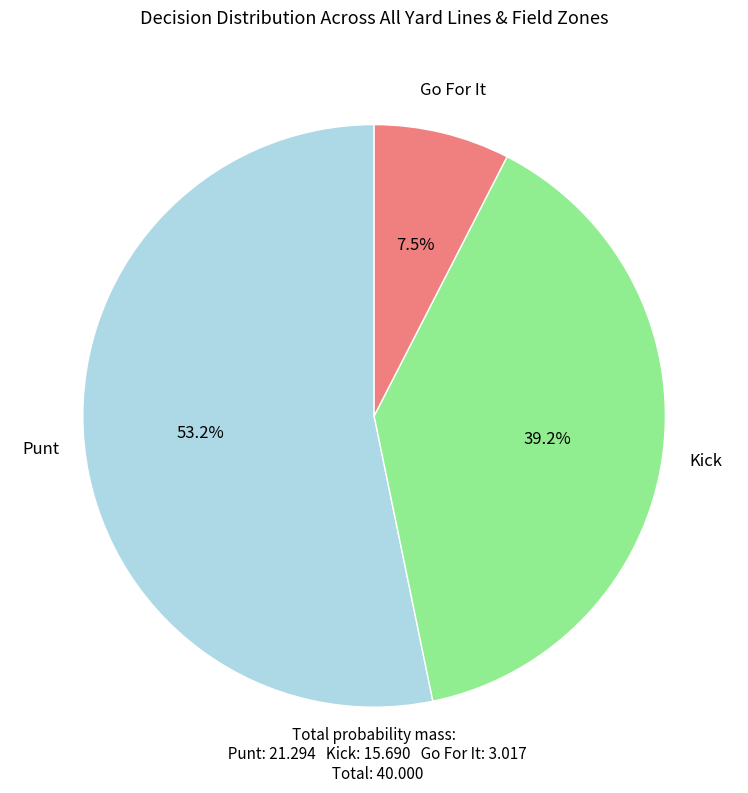

Is there any slice that represents more than half of the pie?

Yes